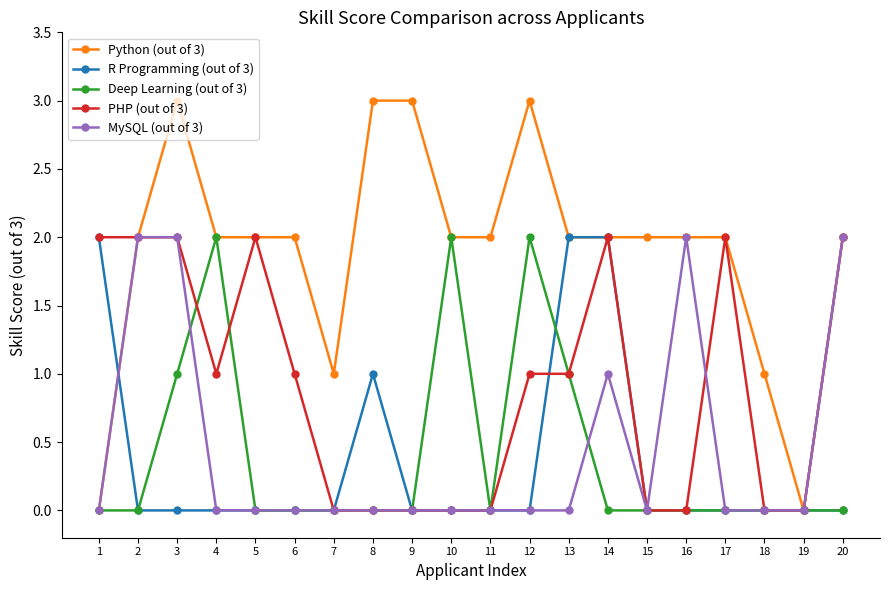

Which series has the largest range (max minus min)?

Python (out of 3)